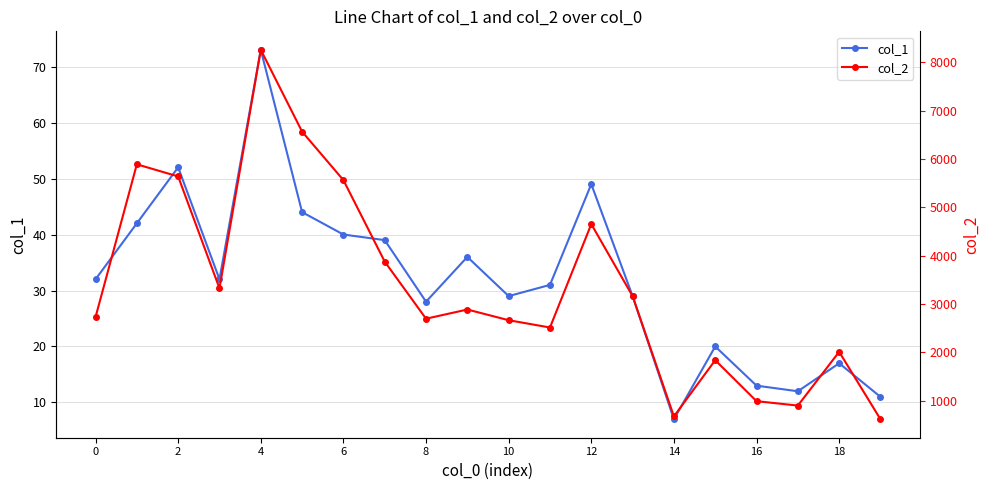

The col_1 series shows 28 at 8. True or false?

True